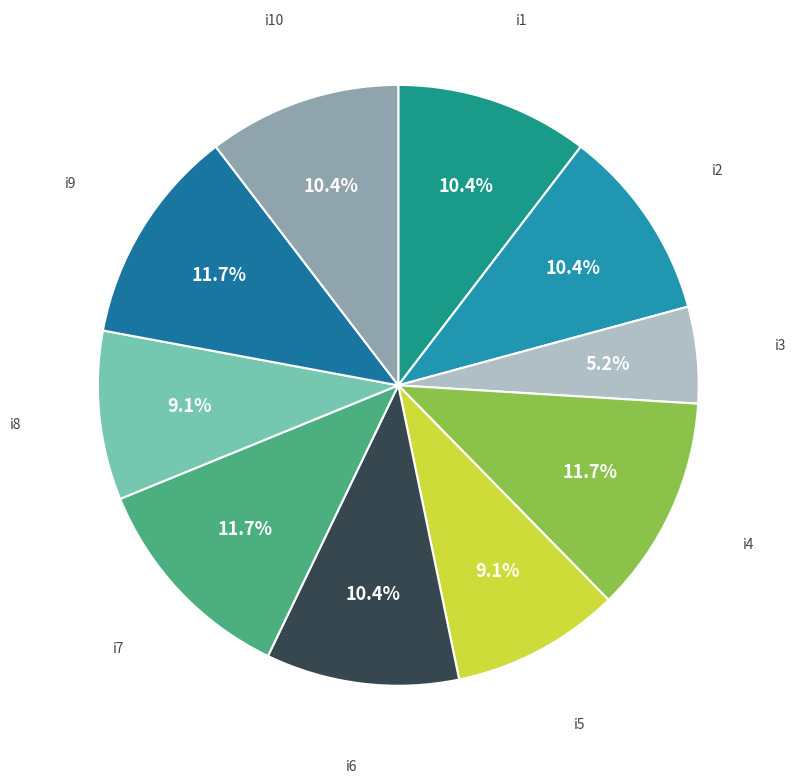

Combined, what portion of the pie is i3 and i4?

16.9%